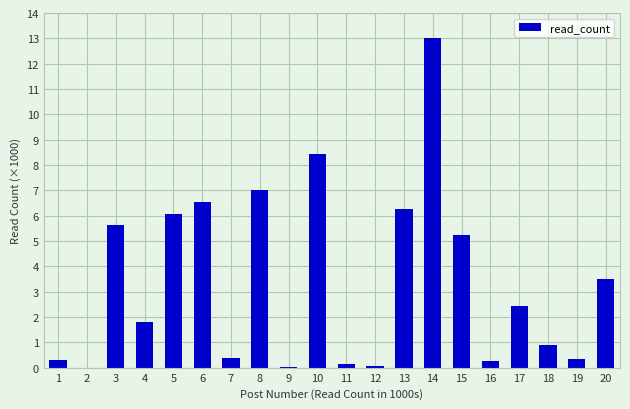

The value at 16 is 0.3. True or false?

True